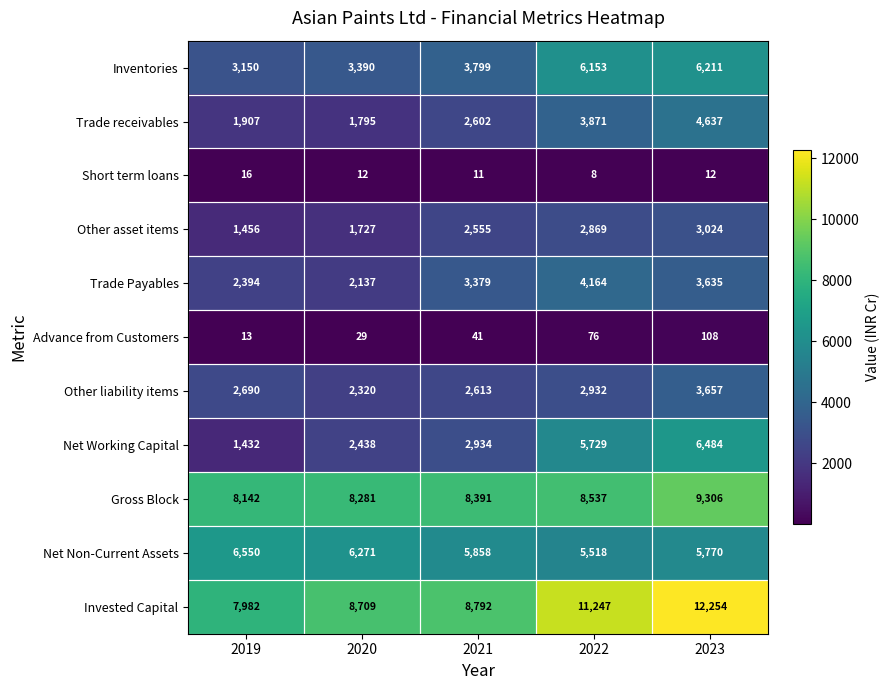

Which label corresponds to the smallest value in the chart?

2022